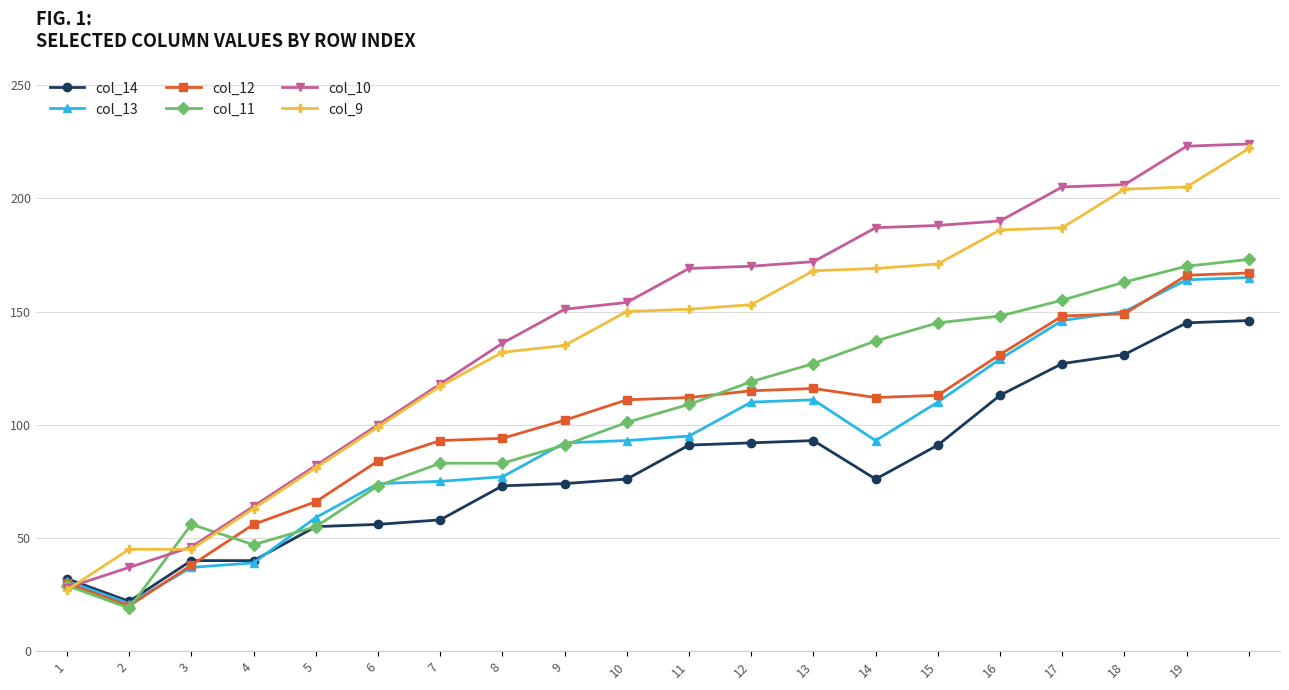

What is the sum of all col_9 values?

2710